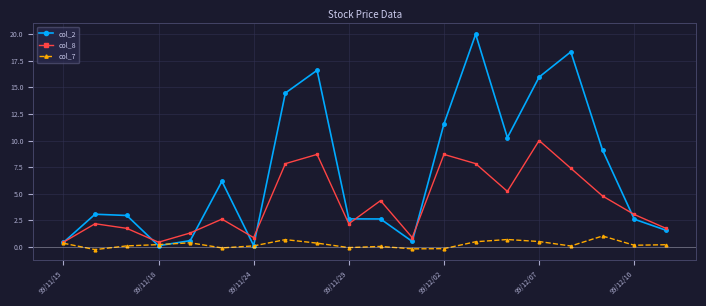

Is this an area chart (filled region under the line)?

No